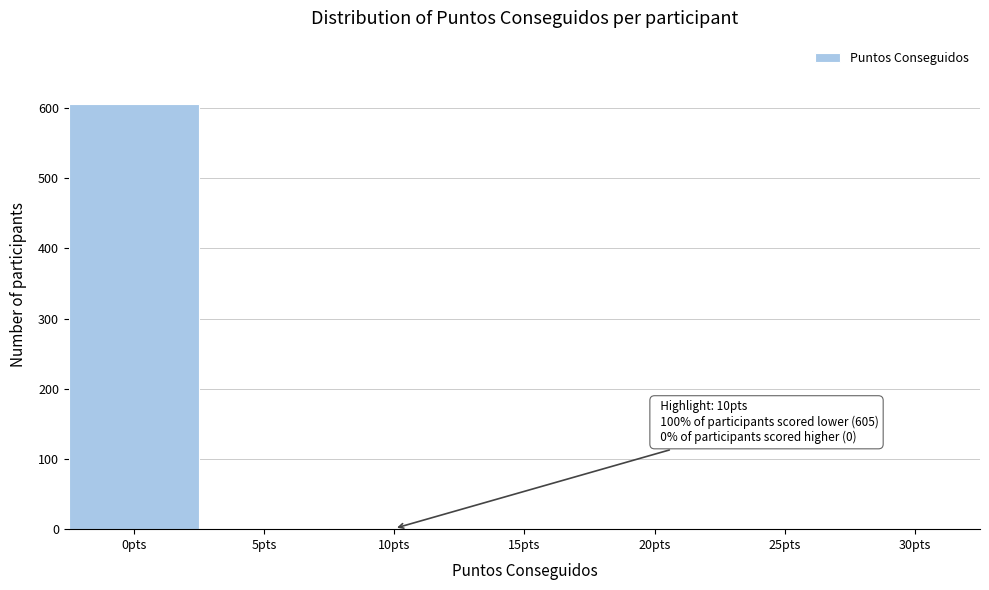

Between 0pts and 20pts, which is larger?

0pts